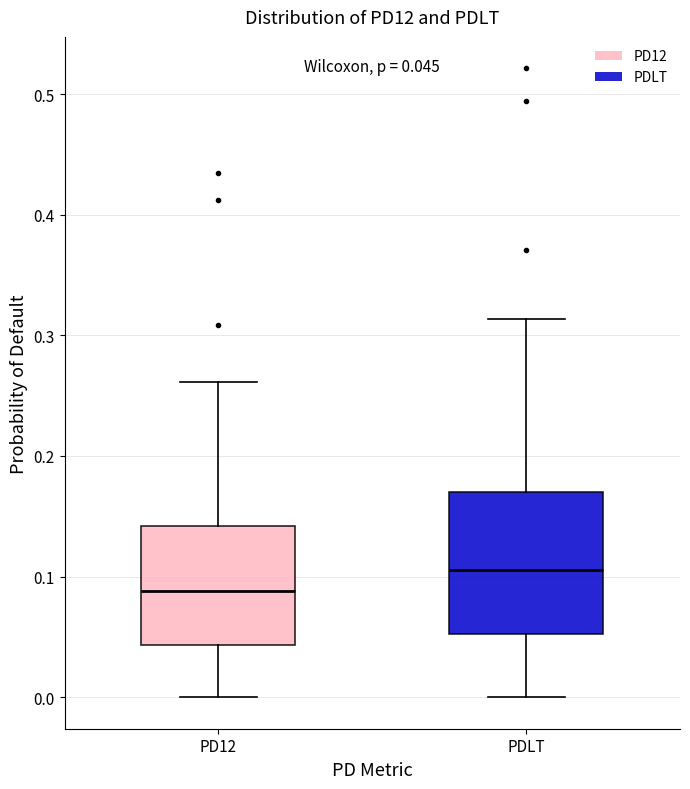

Comparing the boxes themselves (not the whiskers), which one is the tallest?

PDLT